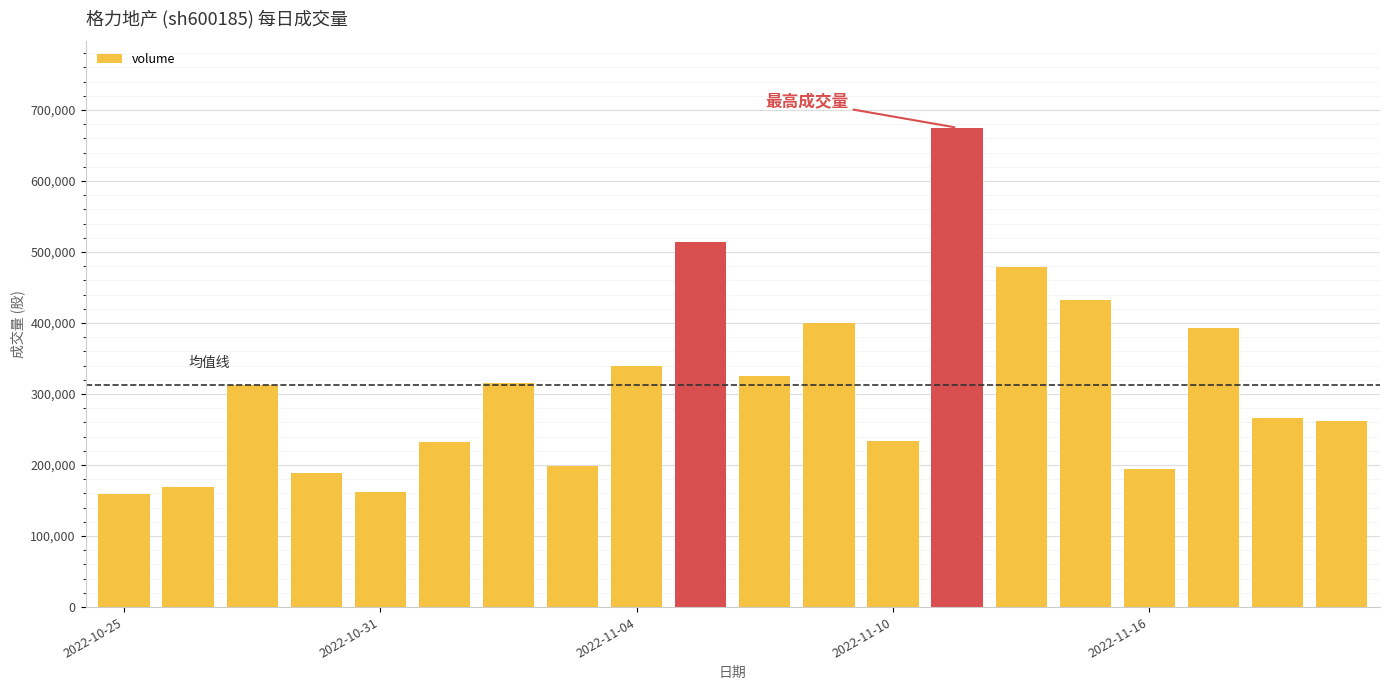

What is the difference between the second highest and second lowest values?

351740